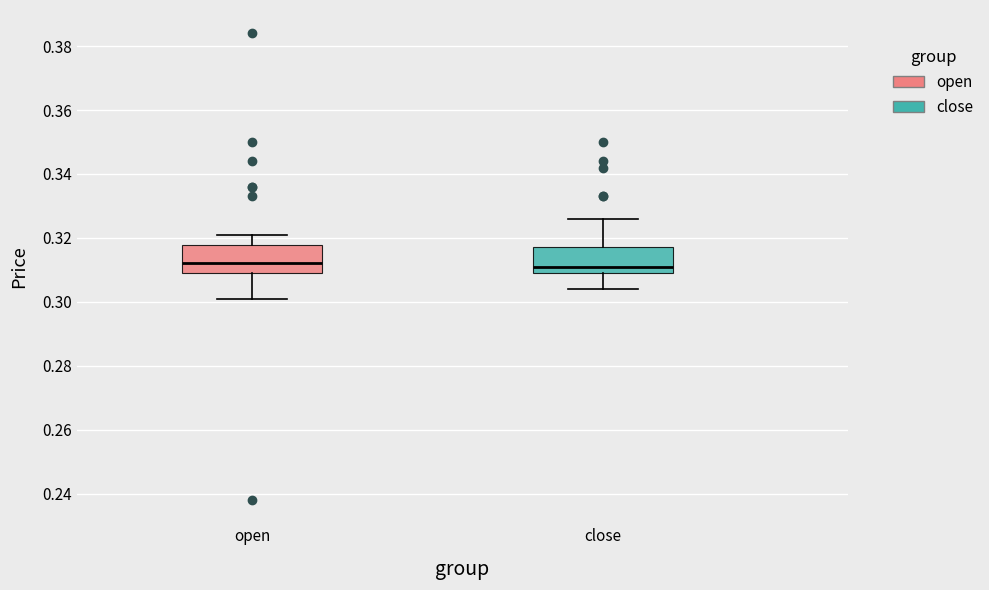

Reading left to right, transcribe this box plot: for each box, give where its median line is, the range the box spans, and where its two whiskers end, as read against the y-axis. The values are not printed on the chart, so give them approximately, as read against the axis.

open: median 0.312, box 0.310 to 0.318, whiskers 0.302 to 0.322
close: median 0.312, box 0.310 to 0.318, whiskers 0.304 to 0.326